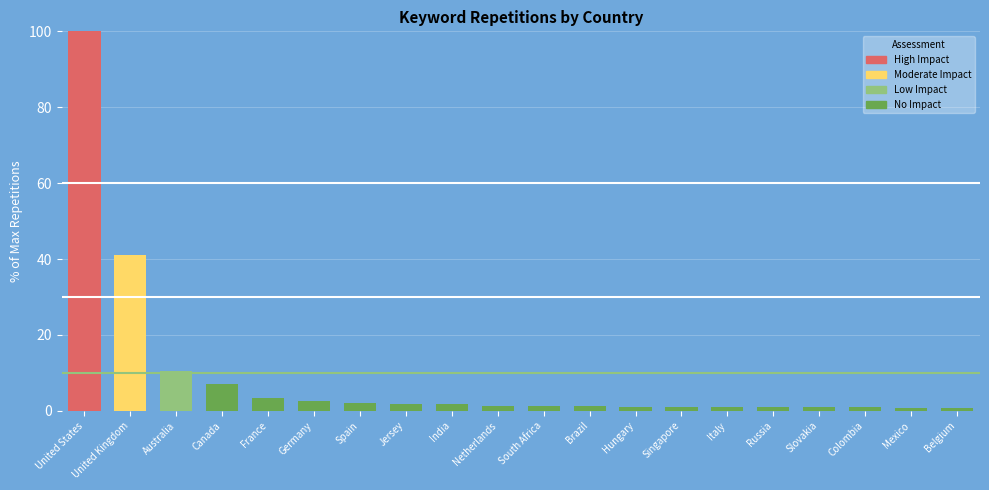

What is the change in value from Australia to France?

-7.1